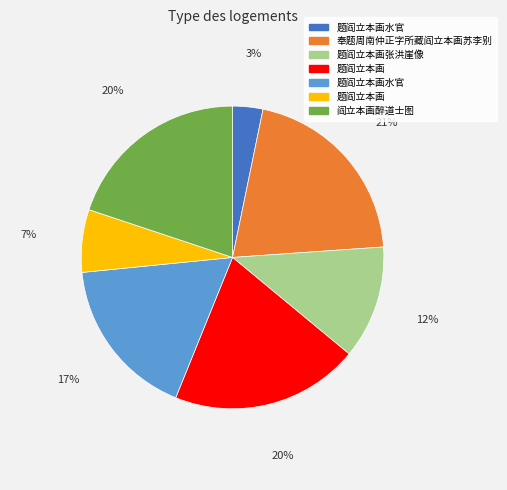

Is there a majority slice in this chart?

No